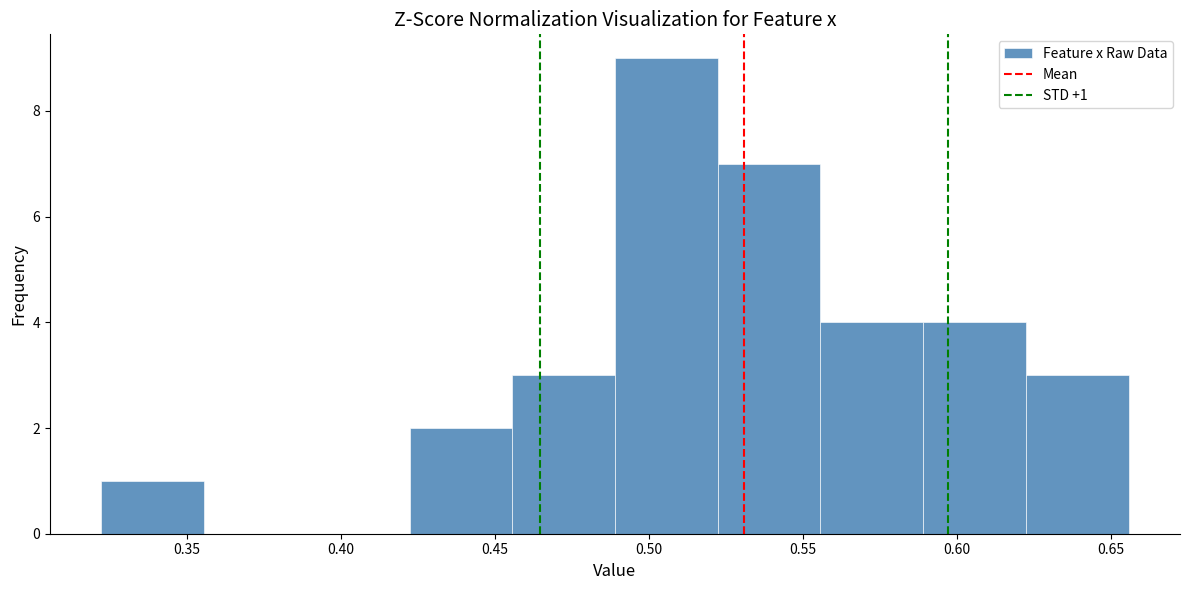

Which range on the x-axis has the tallest bar?

0.490 to 0.520